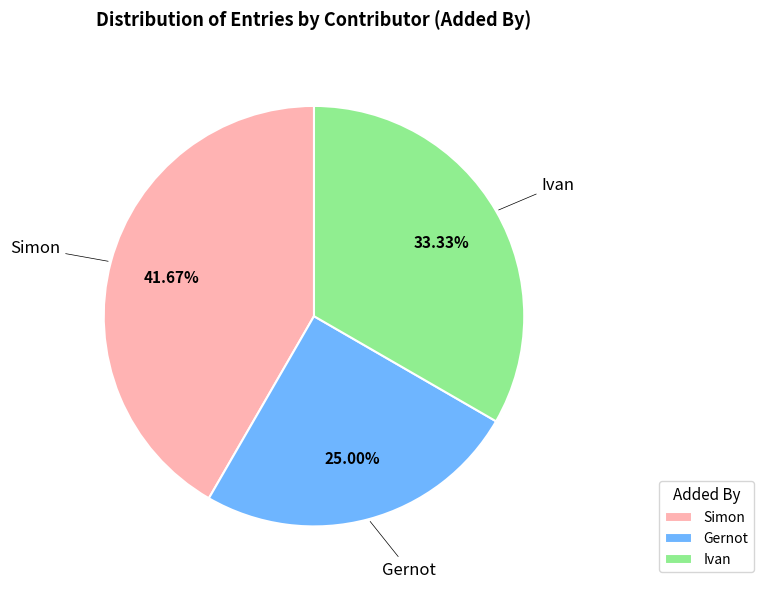

Is it true that Ivan is 4% of the pie?

False